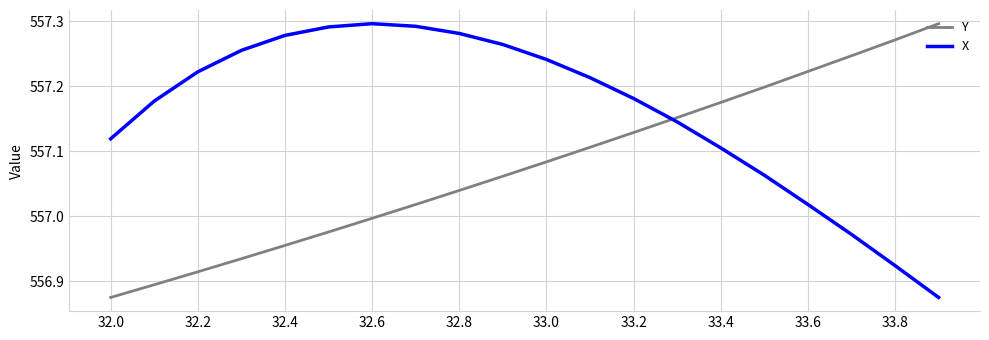

What is the difference between the maximum and minimum values in the Y series?

0.4